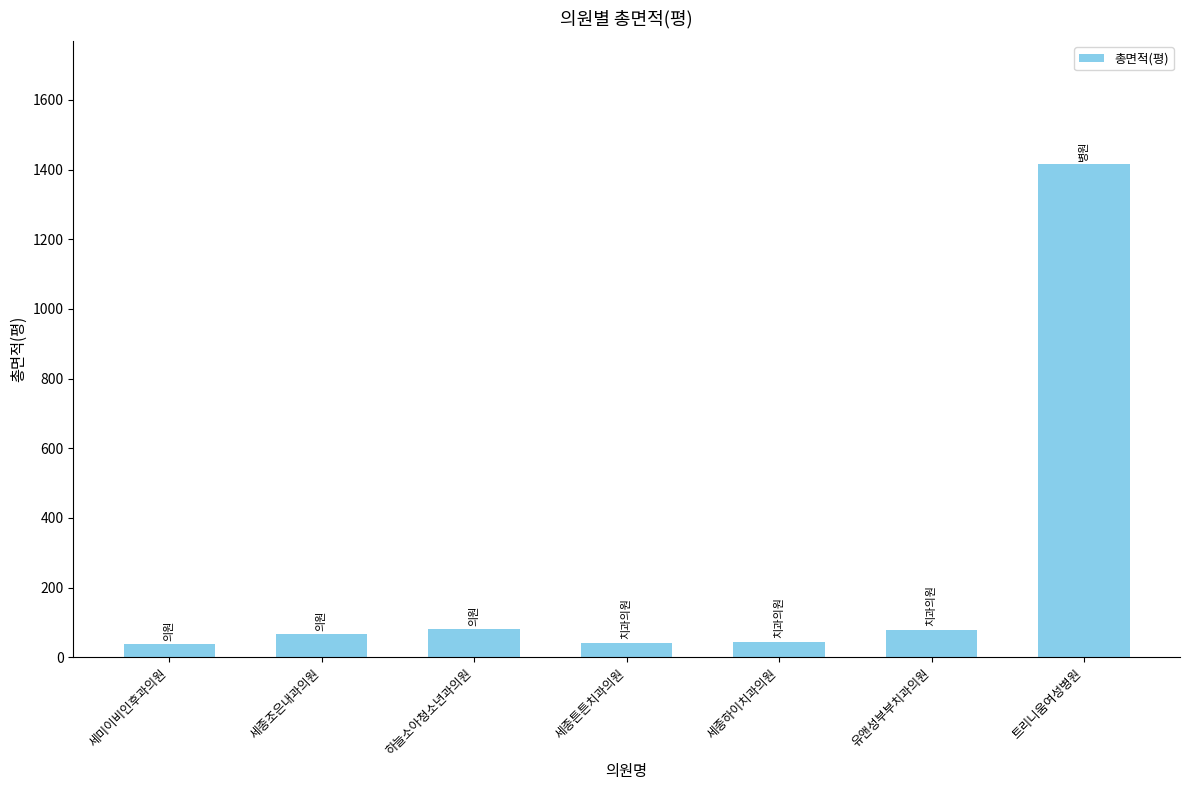

What is the label of the 1st bar from the right?

트리니움여성병원